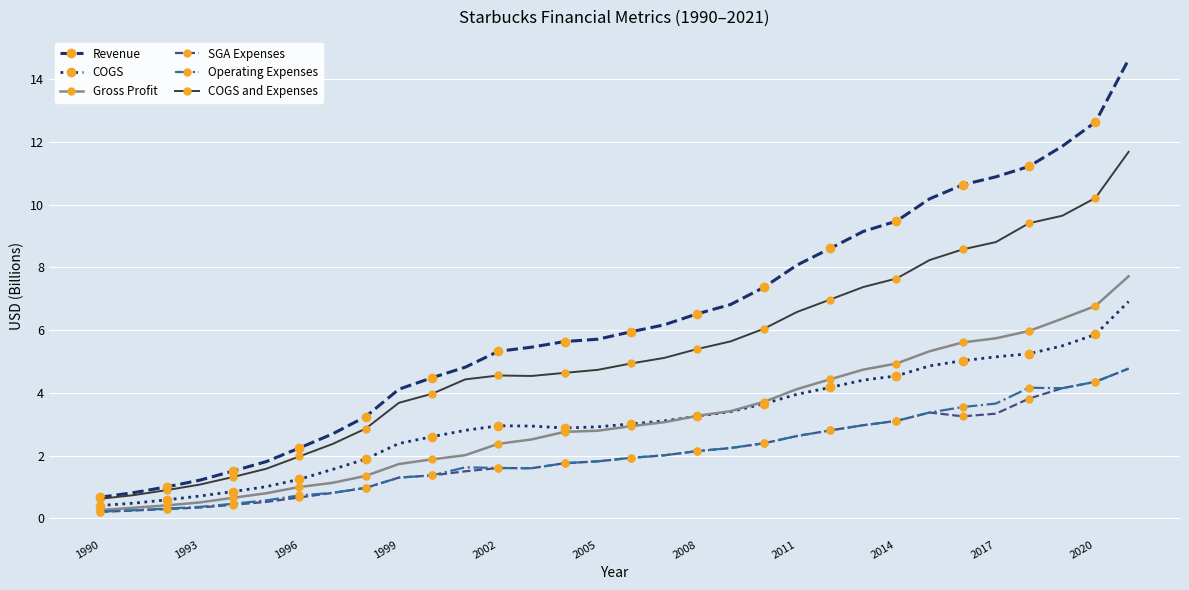

Does the chart display data point markers on the line(s)?

Yes